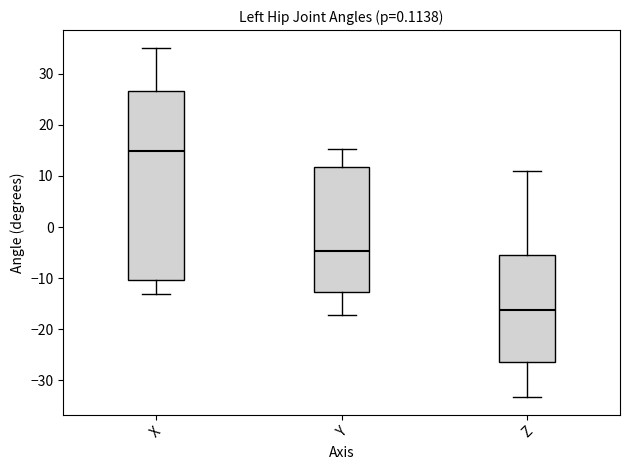

Reading left to right, read every box against the y-axis: the position of its median line, the range the box covers, and the ends of its whiskers. The values are not printed on the chart, so give them approximately, as read against the axis.

X: median 15, box -10 to 27, whiskers -13 to 35
Y: median -5, box -13 to 12, whiskers -17 to 15
Z: median -16, box -26 to -6, whiskers -33 to 11